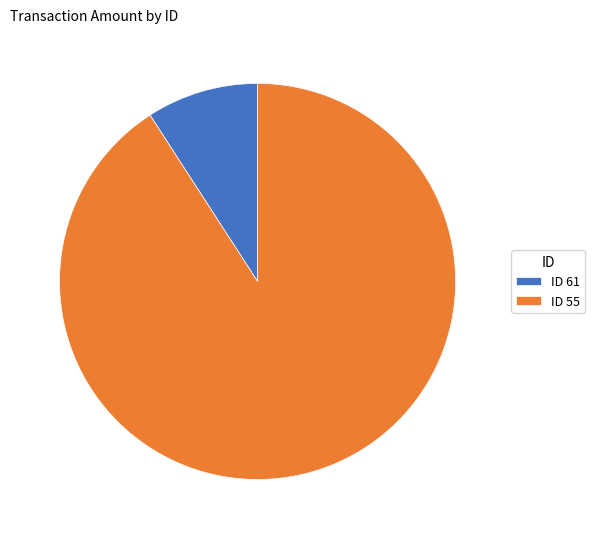

Between 90.9% (10000) and 9.1% (1005), which is larger?

90.9% (10000)